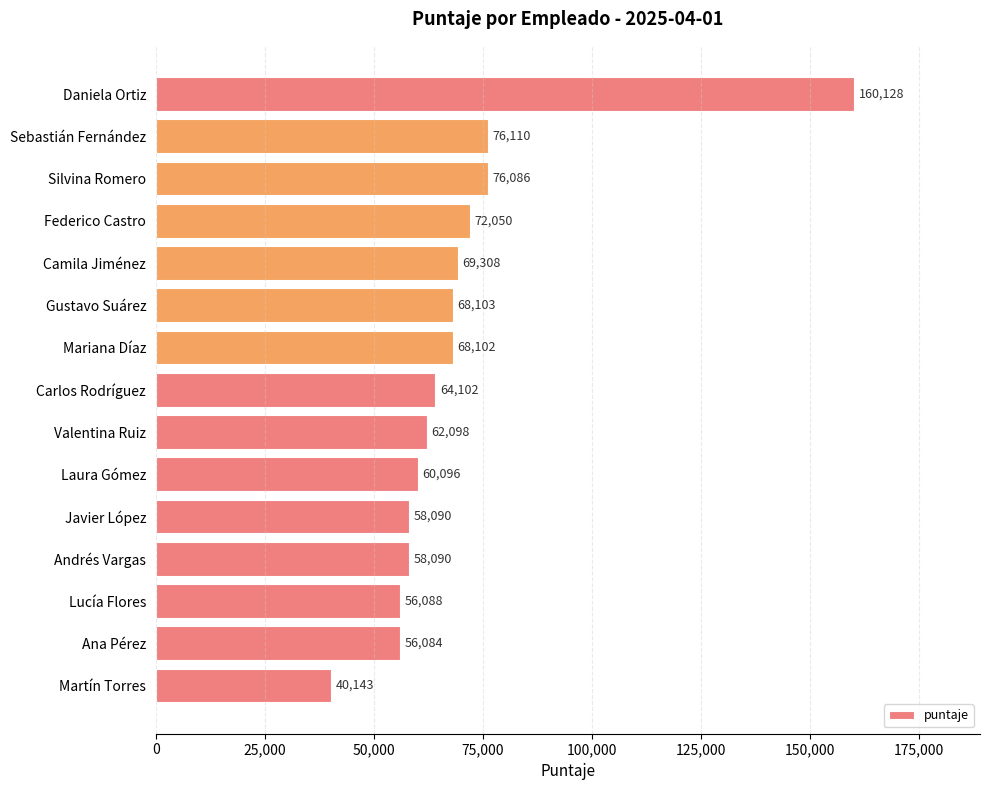

Which category has the lowest value across all series?

Martín Torres